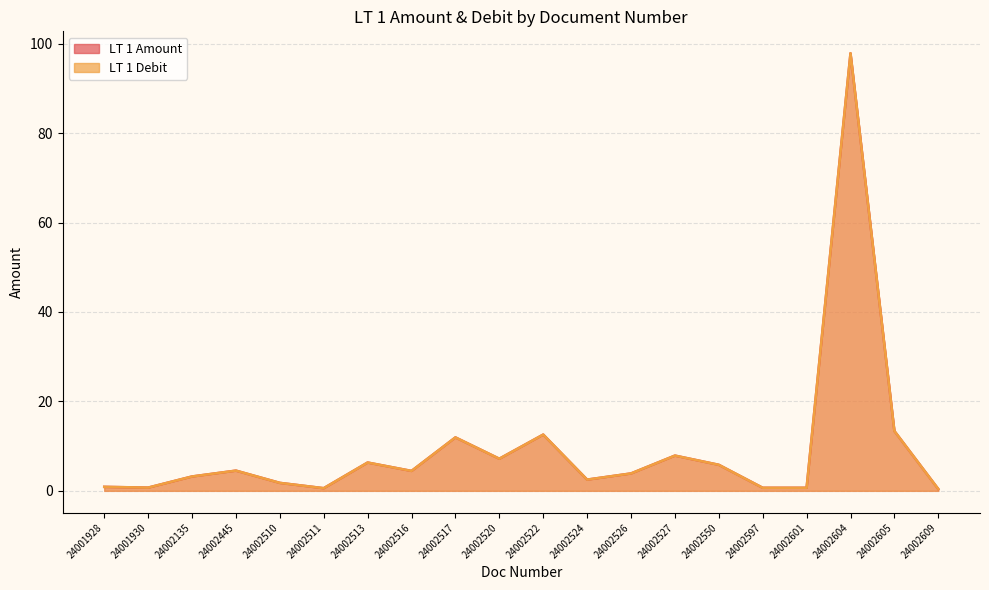

What are all the series names shown in the legend?

LT 1 Amount, LT 1 Debit